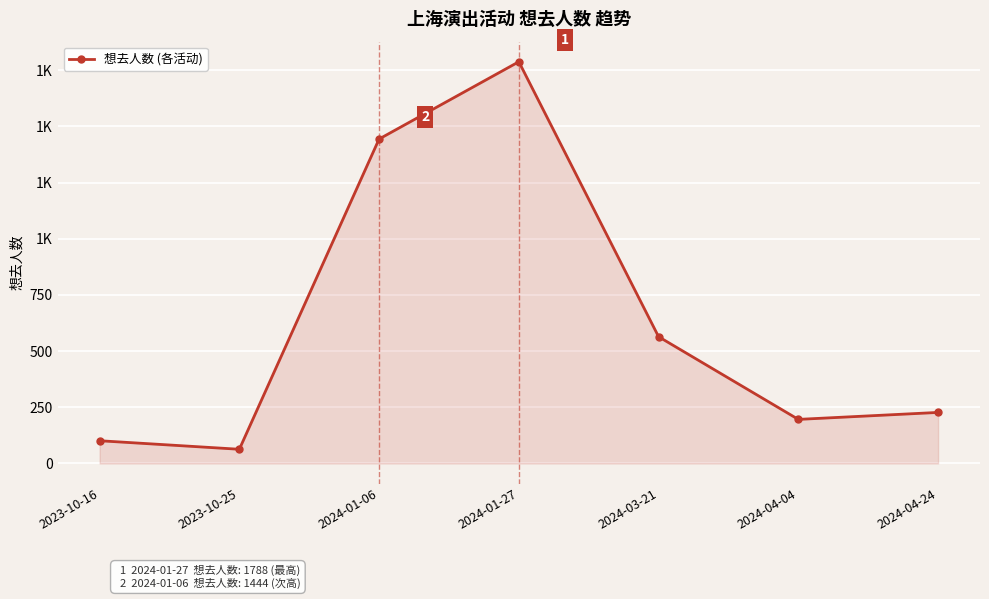

Does the chart have visible grid lines?

Yes